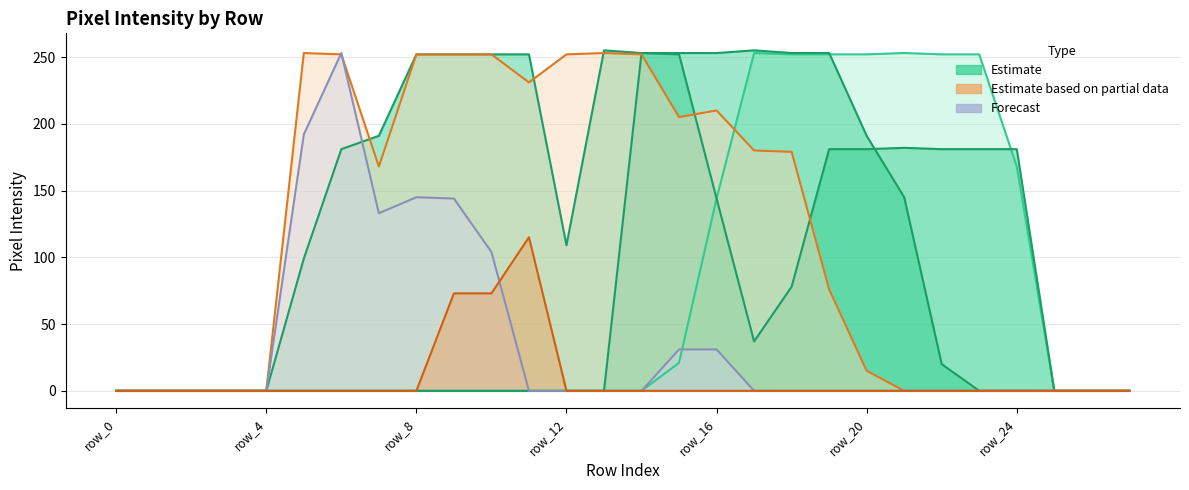

Reading left to right, what are all the values shown in this chart?

col_13: row_0=0	row_1=0	row_2=0	row_3=0	row_4=0	row_5=0	row_6=0	row_7=0	row_8=0	row_9=0	row_10=0	row_11=0	row_12=0	row_13=0	row_14=0	row_15=21	row_16=144	row_17=253	row_18=252	row_19=252	row_20=252	row_21=253	row_22=252	row_23=252	row_24=168	row_25=0	row_26=0	row_27=0
col_14: row_0=0	row_1=0	row_2=0	row_3=0	row_4=0	row_5=0	row_6=0	row_7=0	row_8=0	row_9=0	row_10=0	row_11=0	row_12=0	row_13=0	row_14=253	row_15=253	row_16=253	row_17=255	row_18=253	row_19=253	row_20=191	row_21=145	row_22=20	row_23=0	row_24=0	row_25=0	row_26=0	row_27=0
col_15: row_0=0	row_1=0	row_2=0	row_3=0	row_4=0	row_5=0	row_6=0	row_7=0	row_8=0	row_9=73	row_10=73	row_11=115	row_12=0	row_13=0	row_14=0	row_15=0	row_16=0	row_17=0	row_18=0	row_19=0	row_20=0	row_21=0	row_22=0	row_23=0	row_24=0	row_25=0	row_26=0	row_27=0
col_16: row_0=0	row_1=0	row_2=0	row_3=0	row_4=0	row_5=99	row_6=181	row_7=191	row_8=252	row_9=252	row_10=252	row_11=252	row_12=109	row_13=255	row_14=253	row_15=252	row_16=144	row_17=37	row_18=78	row_19=181	row_20=181	row_21=182	row_22=181	row_23=181	row_24=181	row_25=0	row_26=0	row_27=0
col_17: row_0=0	row_1=0	row_2=0	row_3=0	row_4=0	row_5=253	row_6=252	row_7=168	row_8=252	row_9=252	row_10=252	row_11=231	row_12=252	row_13=253	row_14=252	row_15=205	row_16=210	row_17=180	row_18=179	row_19=76	row_20=15	row_21=0	row_22=0	row_23=0	row_24=0	row_25=0	row_26=0	row_27=0
col_18: row_0=0	row_1=0	row_2=0	row_3=0	row_4=0	row_5=192	row_6=253	row_7=133	row_8=145	row_9=144	row_10=104	row_11=0	row_12=0	row_13=0	row_14=0	row_15=31	row_16=31	row_17=0	row_18=0	row_19=0	row_20=0	row_21=0	row_22=0	row_23=0	row_24=0	row_25=0	row_26=0	row_27=0